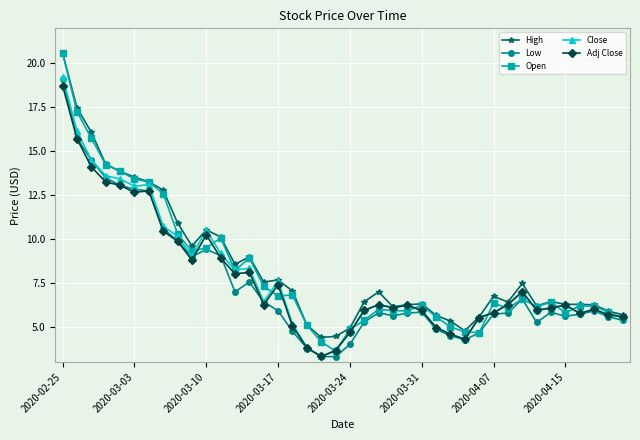

What is the smallest value displayed?

3.3